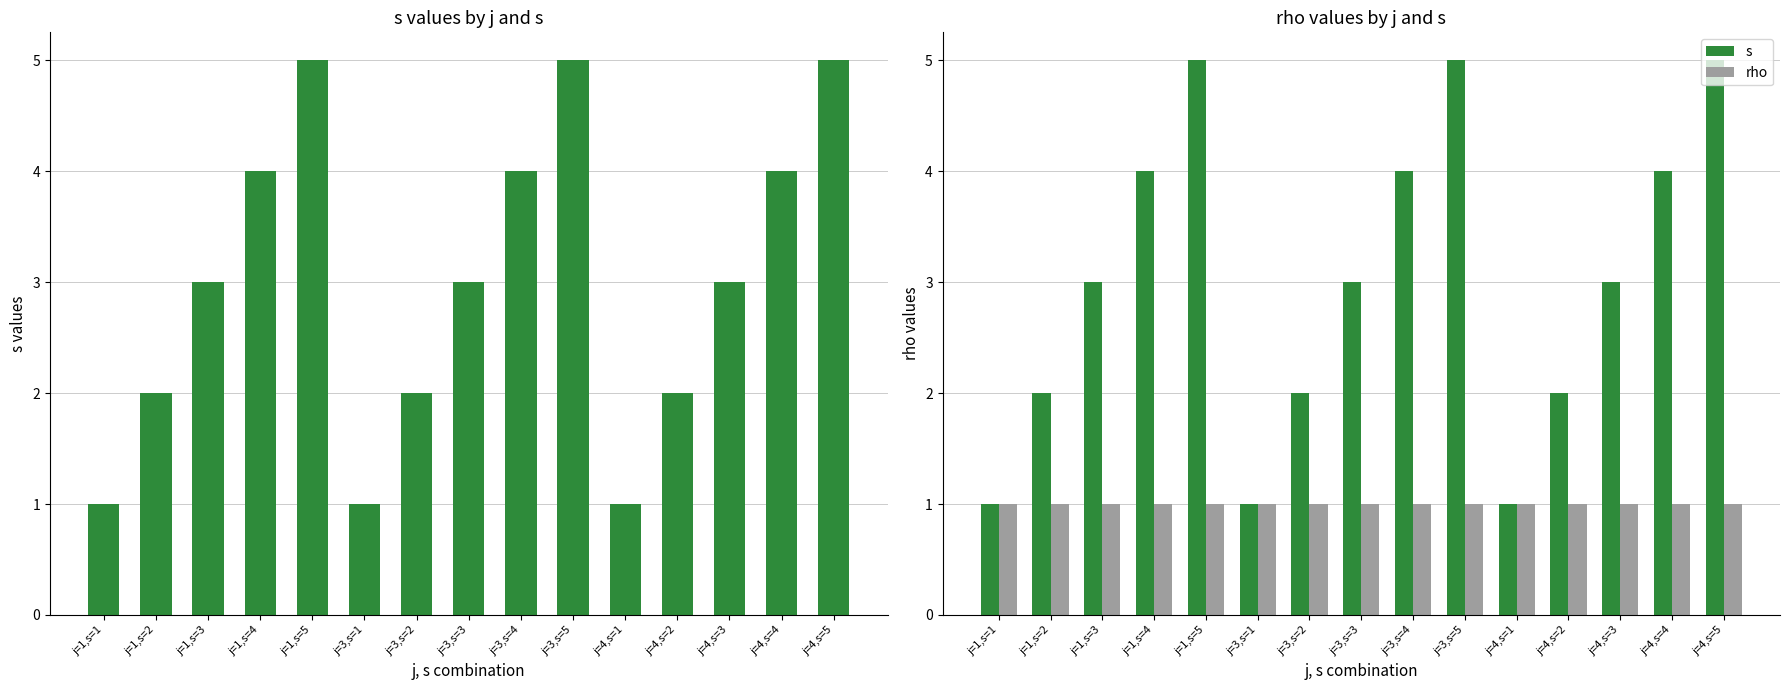

At how many categories does at least one series exceed 4?

3